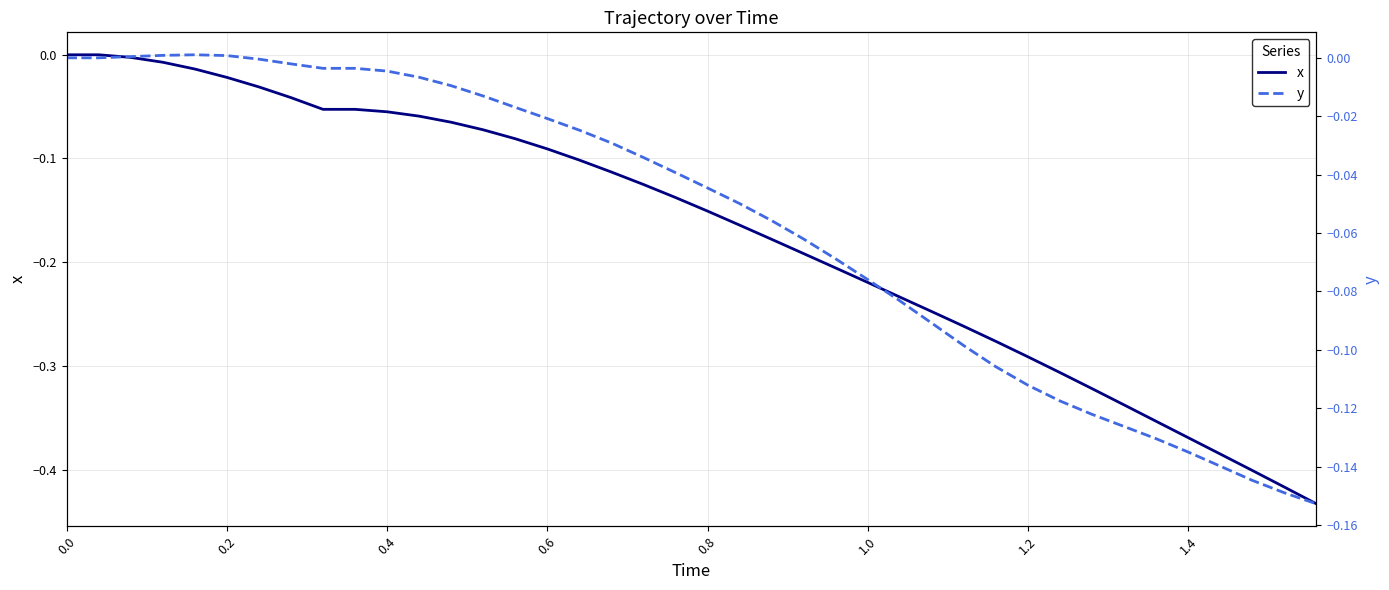

How many lines are shown in the chart?

2